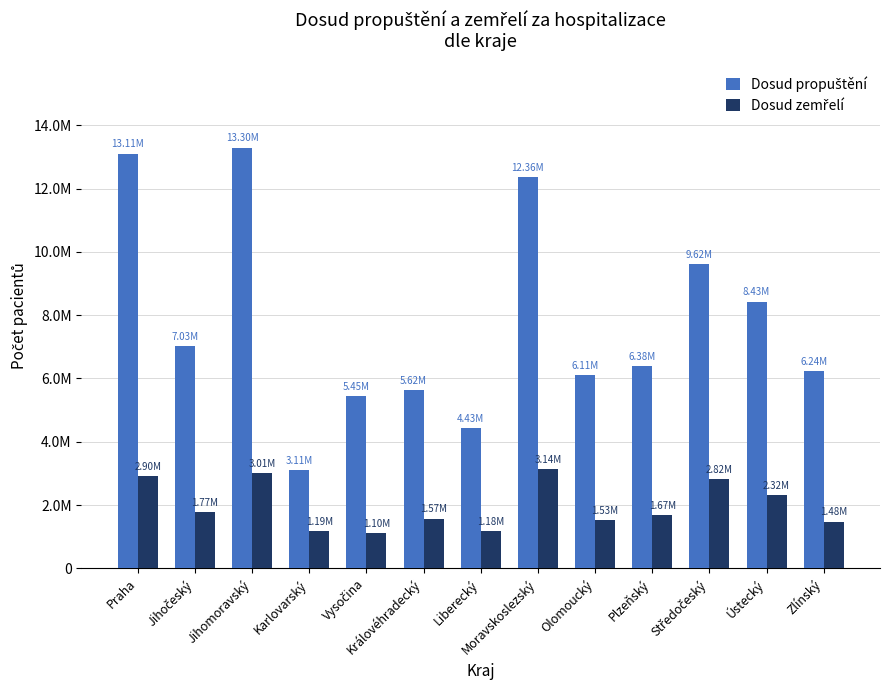

What is the approximate value of Dosud propuštění at Jihomoravský?

13297